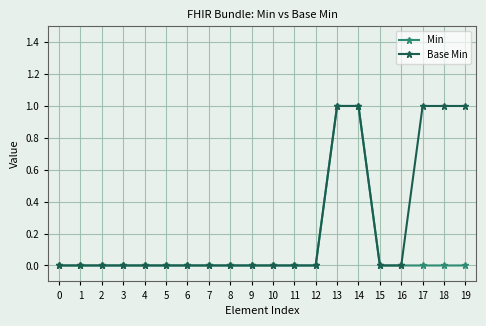

What is the spread (max minus min) of values at 18?

1